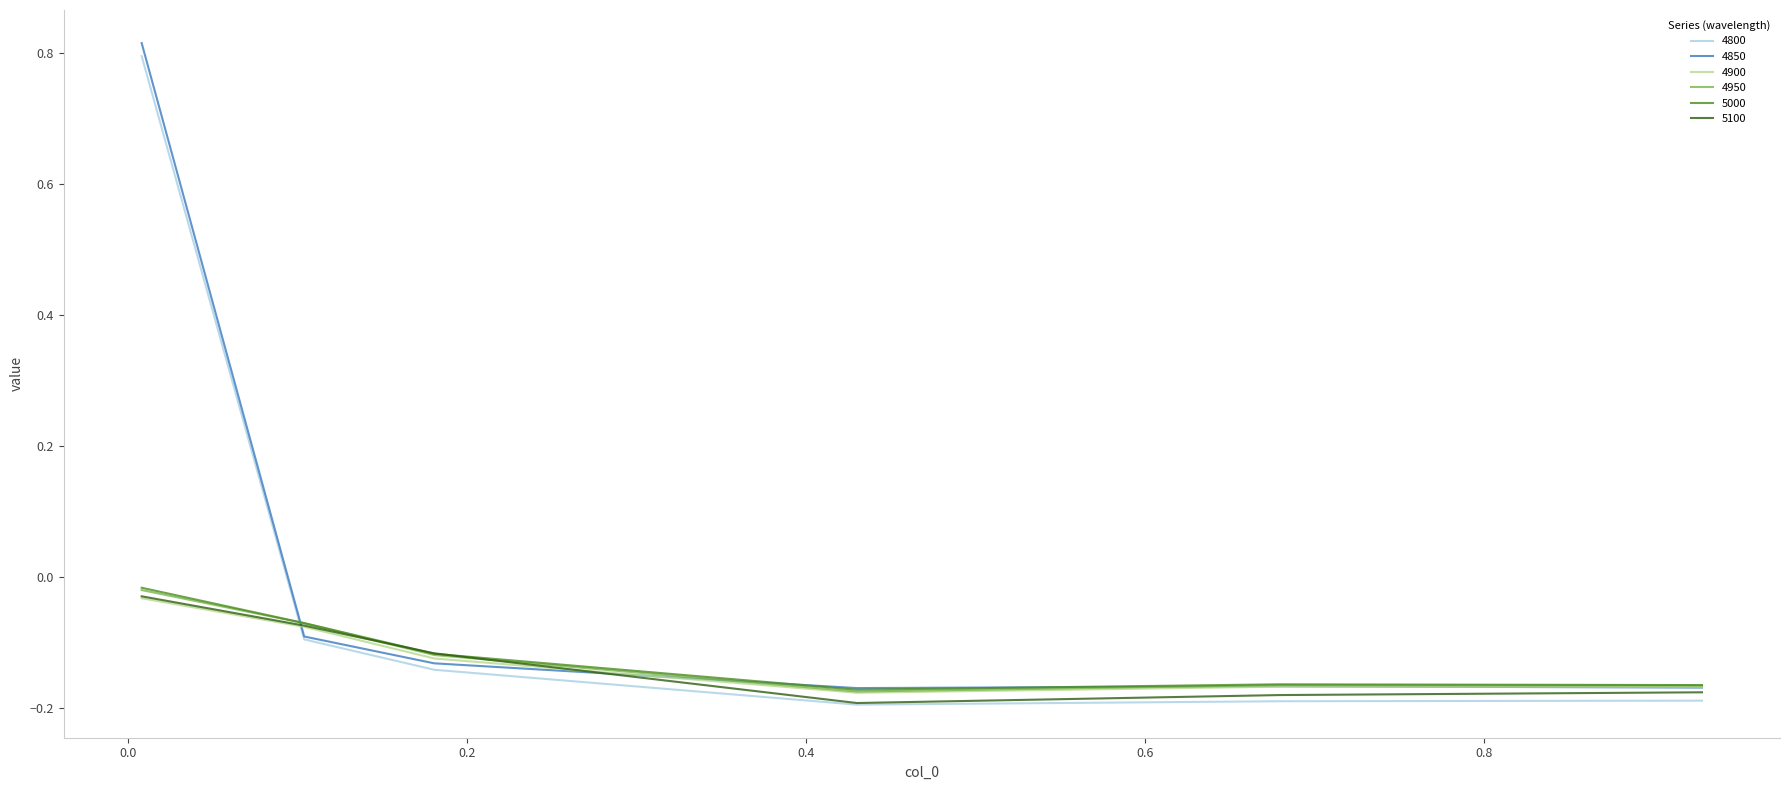

In 4950, how many points are higher than both neighbors (excluding endpoints)?

1